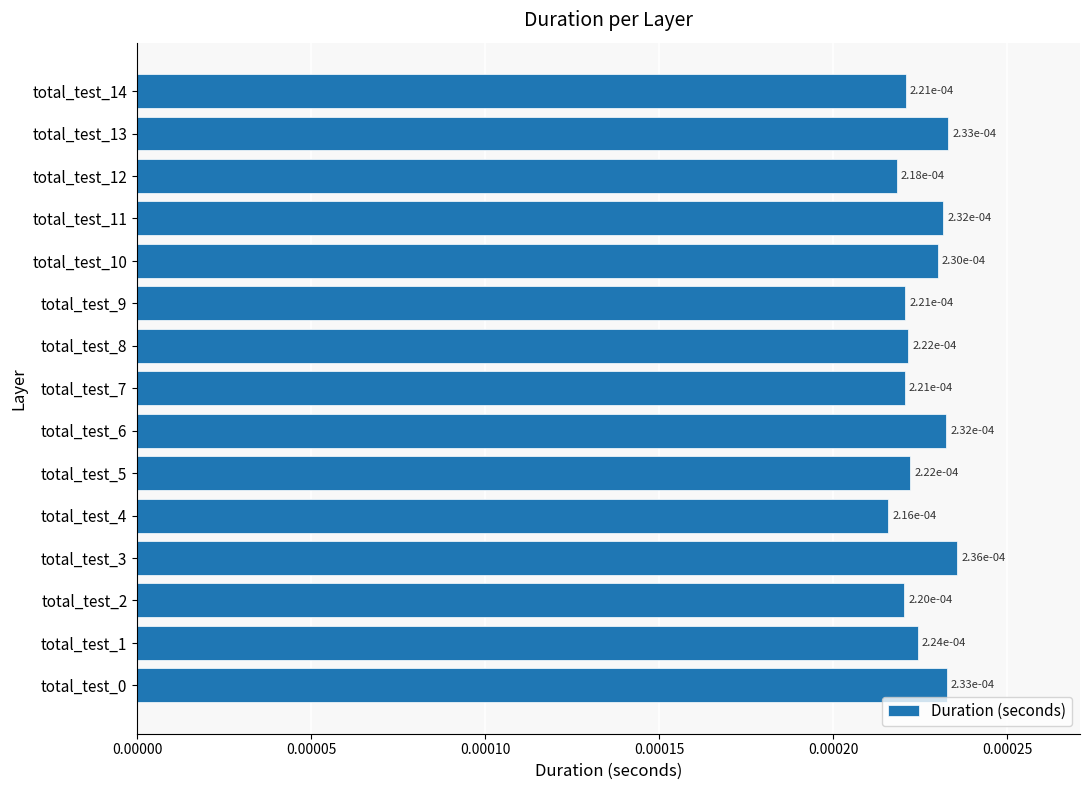

Count the values in the range 0 to 1.

15